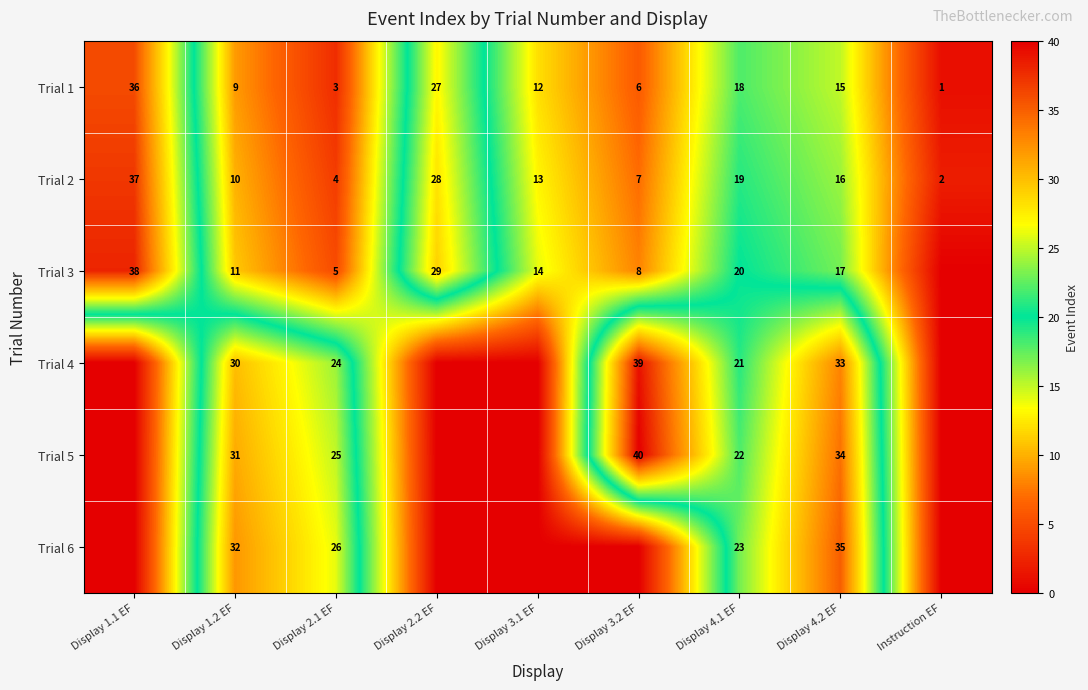

The Trial 4 series shows 33 at Display 4.2 EF. True or false?

True